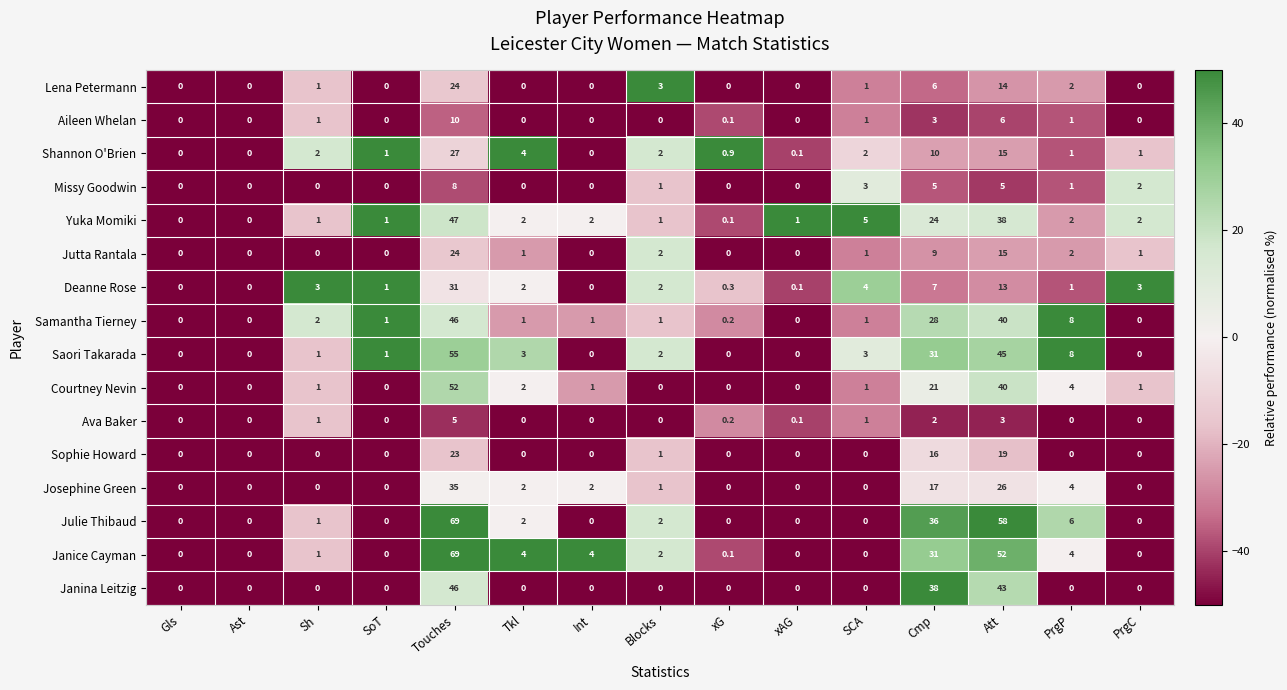

What is the maximum value shown in the chart?

69.0